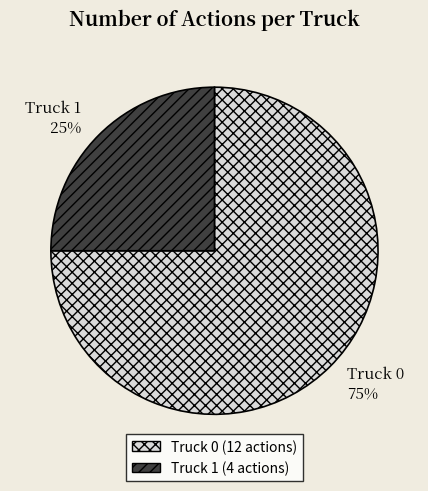

The Truck 0 slice represents 68% of the pie. True or false?

False